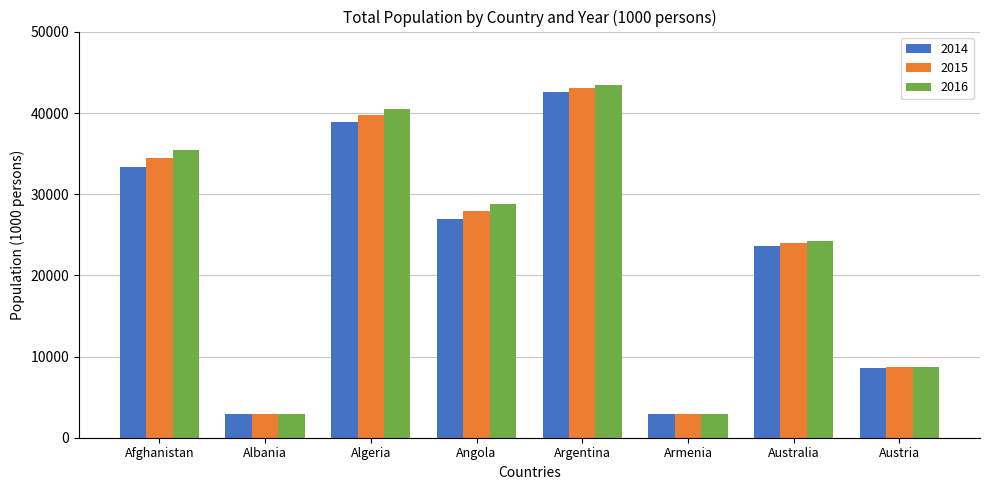

How many data points in 2014 are above 26941?

4